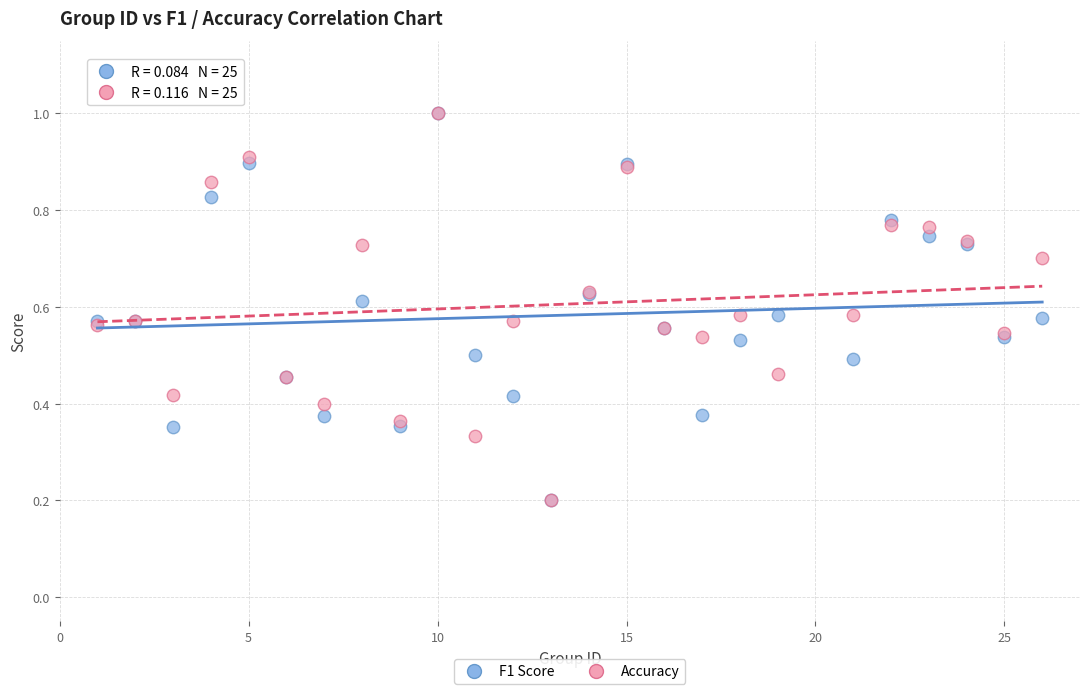

What are all the series names shown in the legend?

F1 Score, Accuracy